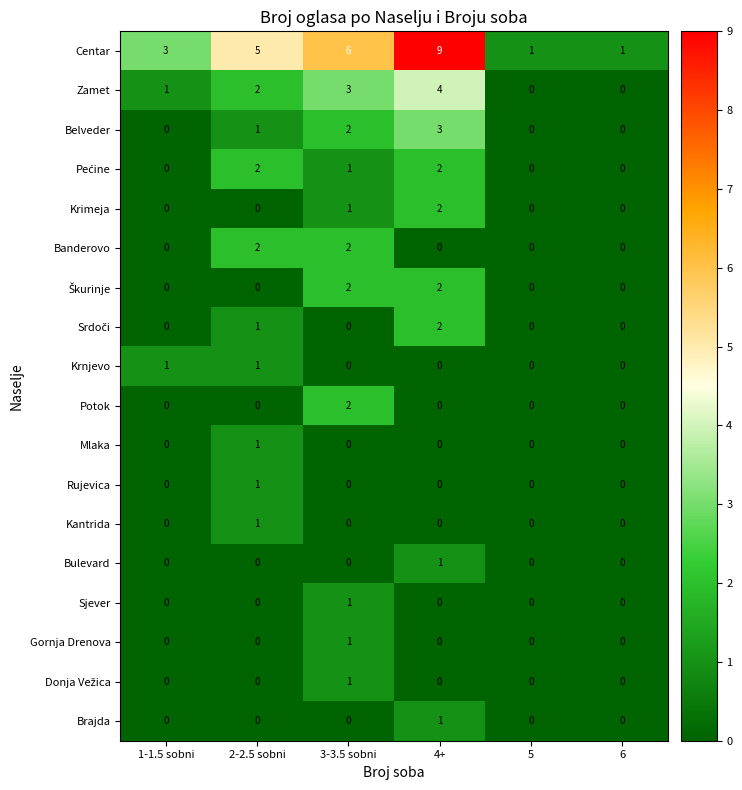

Which series has the largest range (max minus min)?

Centar